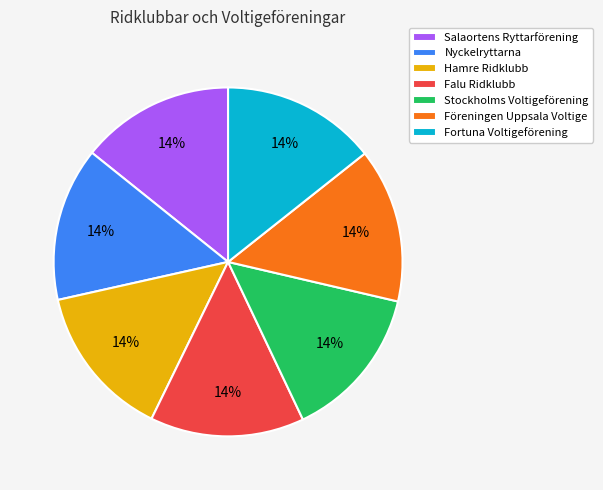

To the nearest percent, what is the average slice percentage?

14%